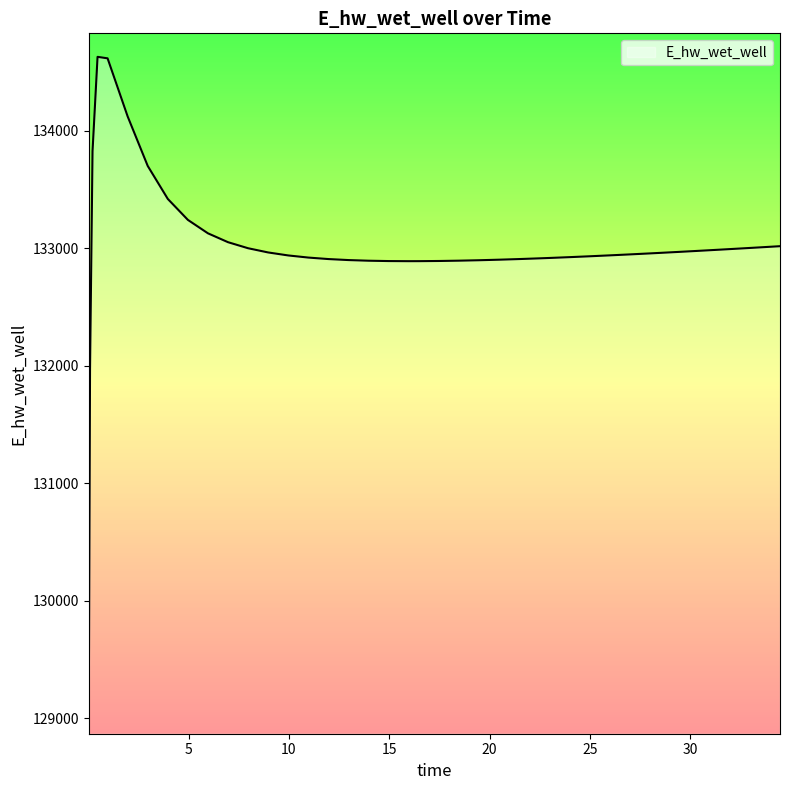

Does the chart display data point markers on the line(s)?

No